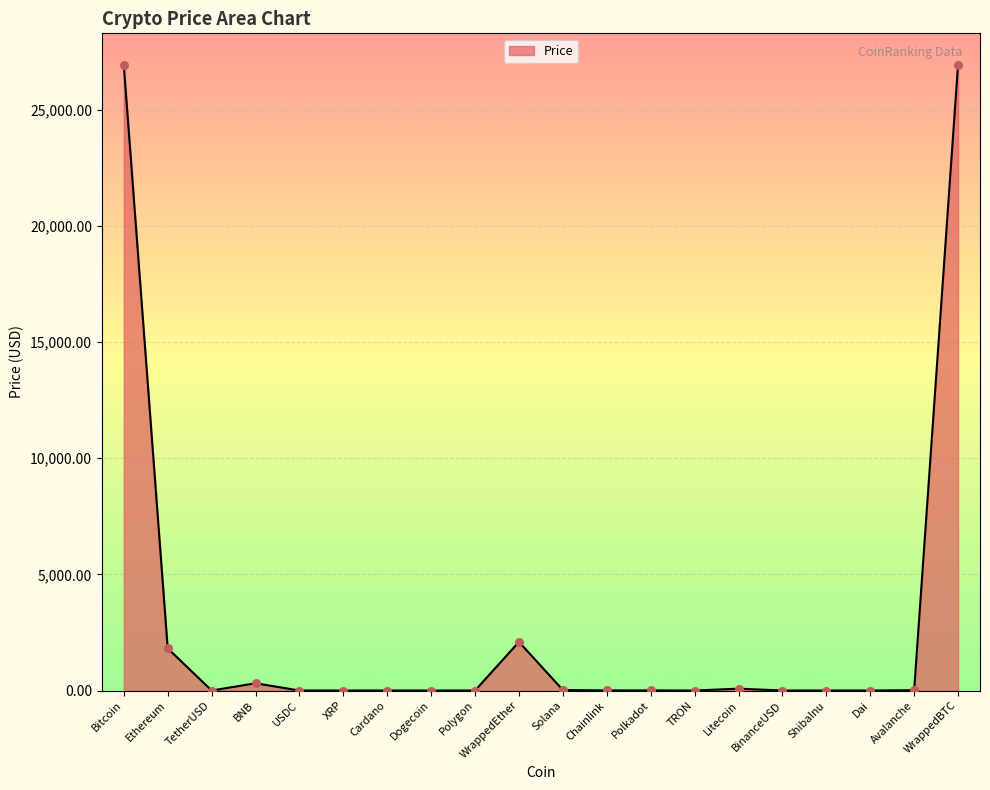

Between BNB and Dogecoin, which is larger?

BNB